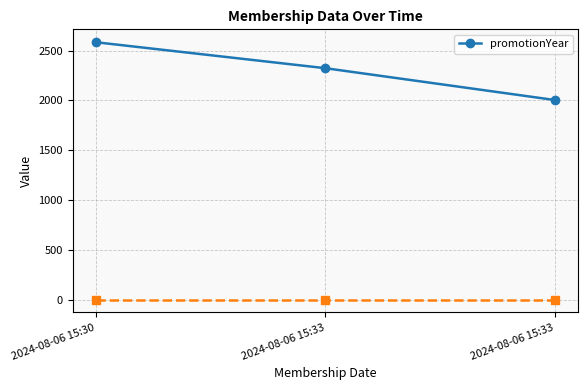

Where does the data first go above 2323?

2024-08-06 15:30